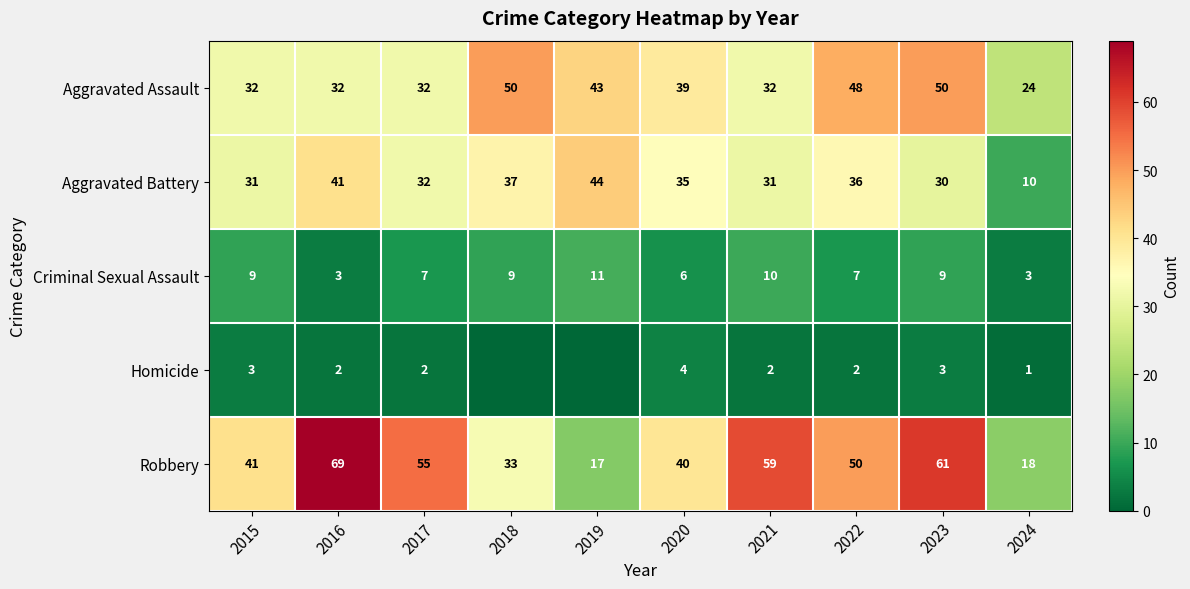

At which category is the sum across all series the highest?

2023